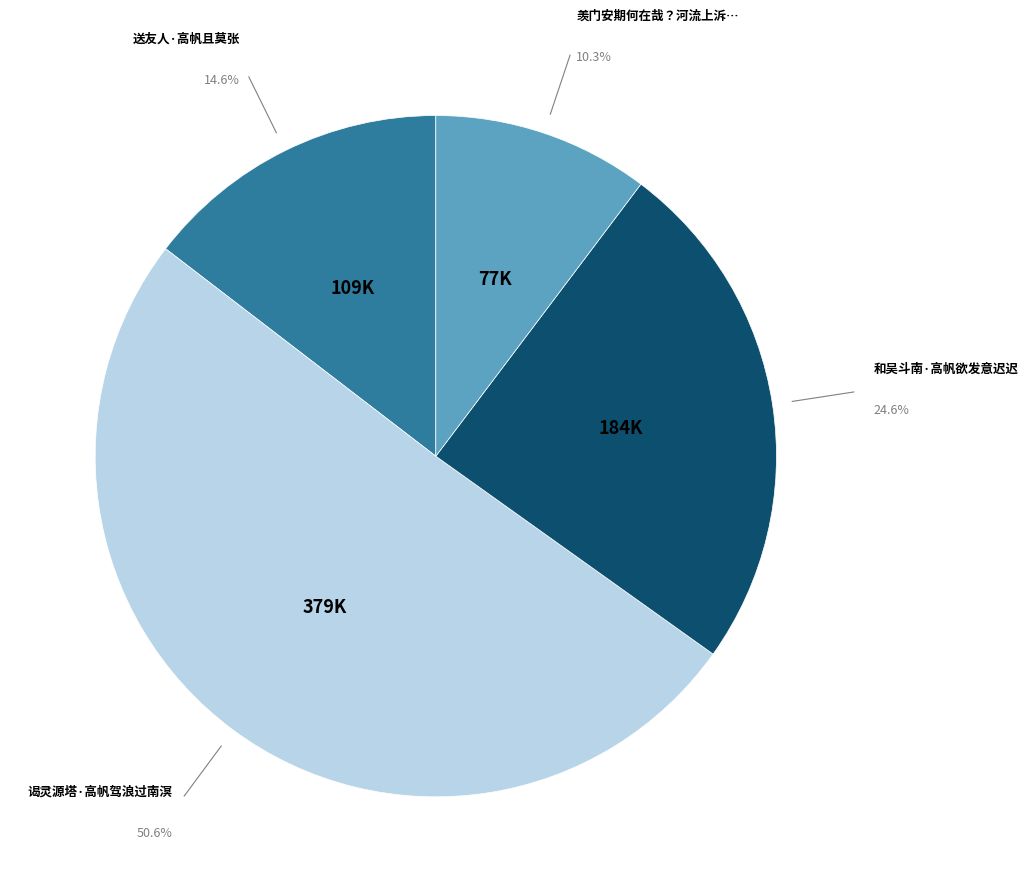

Does any single category account for the majority?

Yes